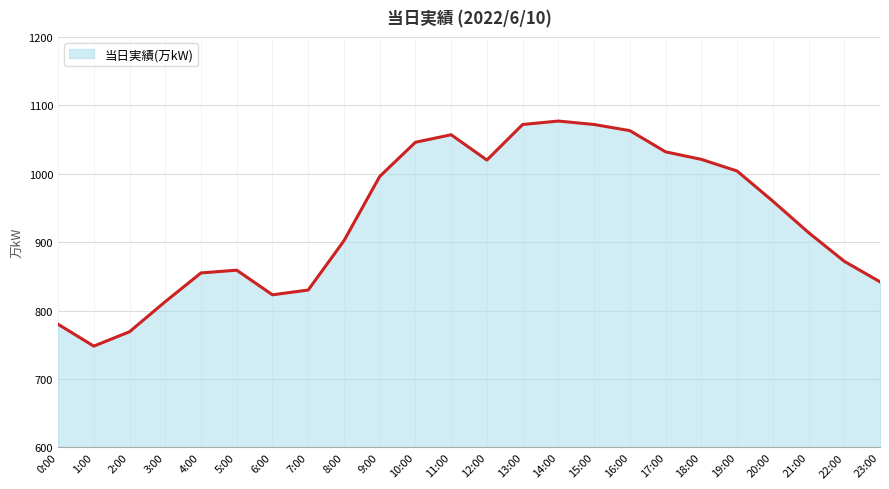

What is the maximum value shown in the chart?

1077